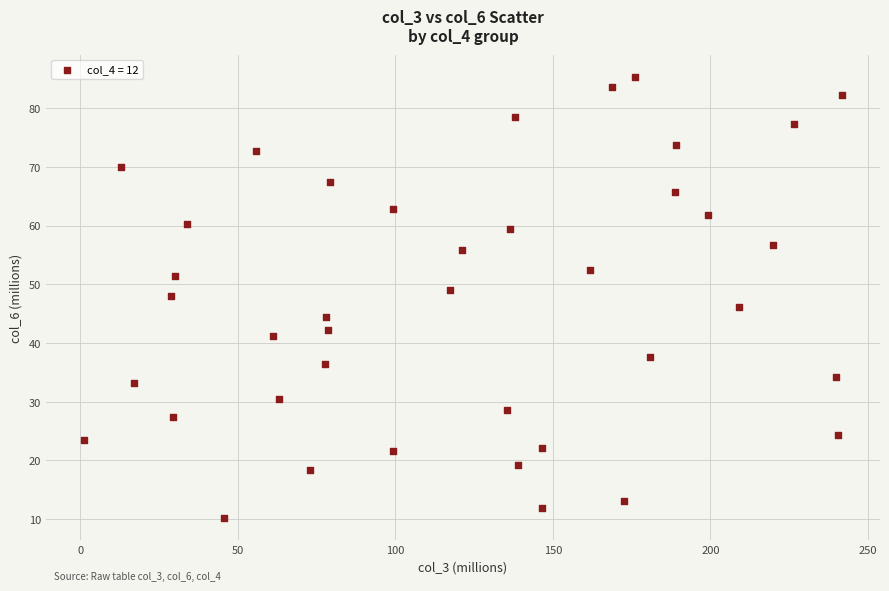

What is the range of Y values (max minus min)?

75.1